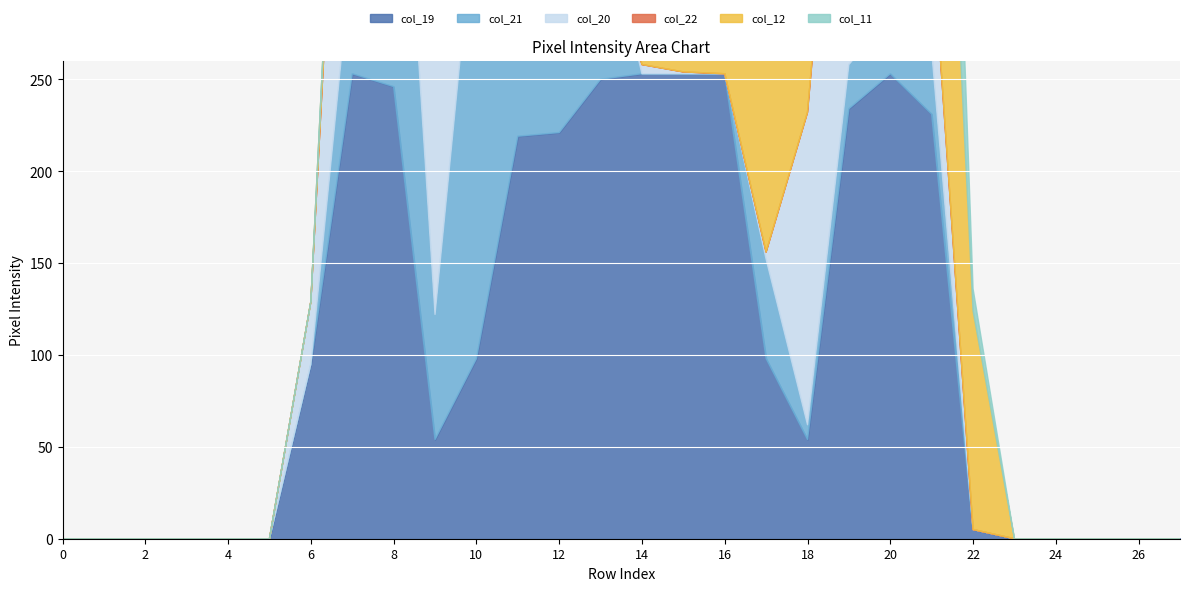

What is the approximate value of col_19 at 15, to the nearest 50?

250